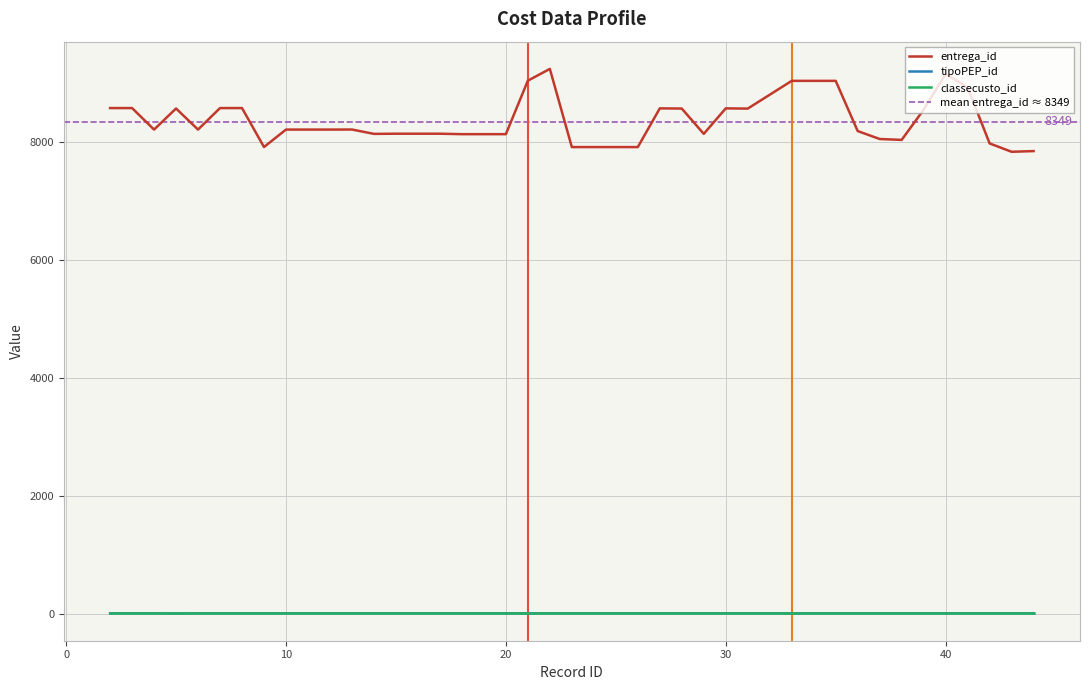

What is the spread (max minus min) of values at 33?

9039